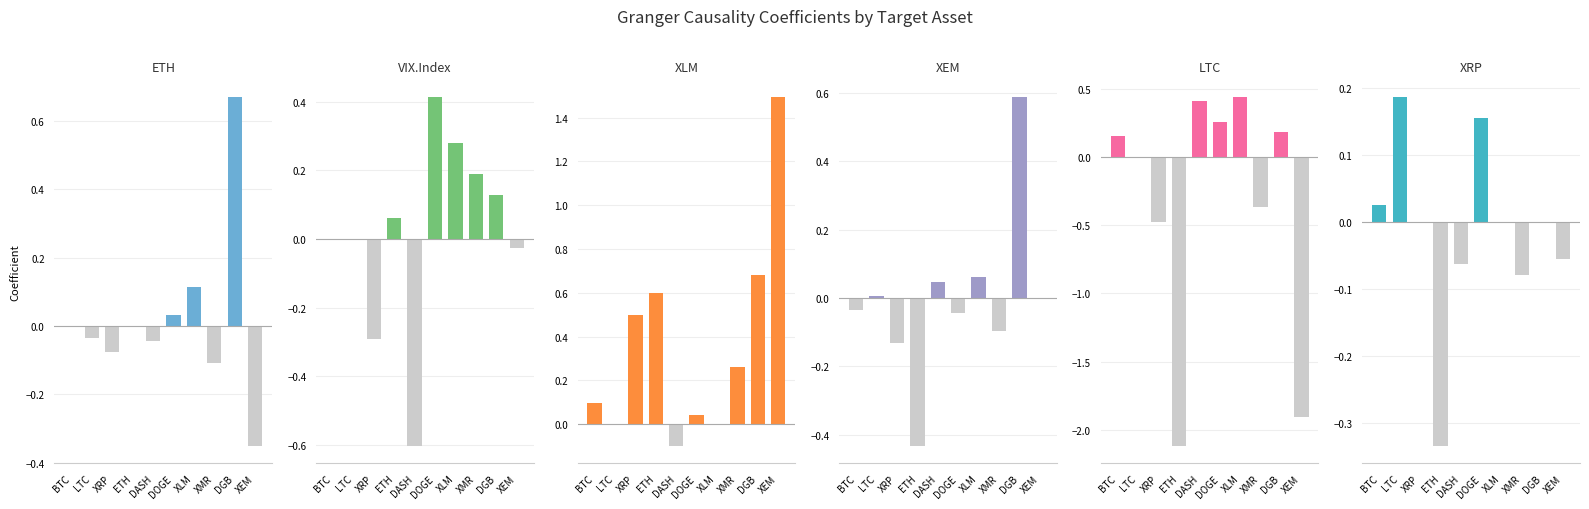

Reading left to right, extract all data points from this chart.

ETH: BTC=0.0	LTC=-0.0	XRP=-0.1	ETH=0.0	DASH=-0.0	DOGE=0.0	XLM=0.1	XMR=-0.1	DGB=0.7	XEM=-0.4
VIX.Index: BTC=0.0	LTC=0.0	XRP=-0.3	ETH=0.1	DASH=-0.6	DOGE=0.4	XLM=0.3	XMR=0.2	DGB=0.1	XEM=-0.0
XLM: BTC=0.1	LTC=0.0	XRP=0.5	ETH=0.6	DASH=-0.1	DOGE=0.0	XLM=0.0	XMR=0.3	DGB=0.7	XEM=1.5
XEM: BTC=-0.0	LTC=0.0	XRP=-0.1	ETH=-0.4	DASH=0.0	DOGE=-0.0	XLM=0.1	XMR=-0.1	DGB=0.6	XEM=0.0
LTC: BTC=0.2	LTC=0.0	XRP=-0.5	ETH=-2.1	DASH=0.4	DOGE=0.3	XLM=0.4	XMR=-0.4	DGB=0.2	XEM=-1.9
XRP: BTC=0.0	LTC=0.2	XRP=0.0	ETH=-0.3	DASH=-0.1	DOGE=0.2	XLM=0.0	XMR=-0.1	DGB=0.0	XEM=-0.1